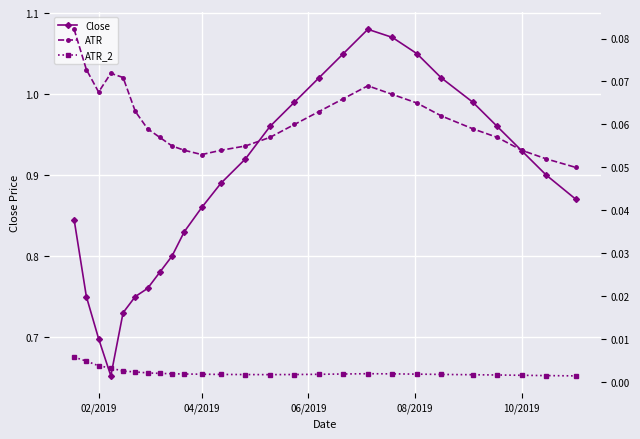

True or false: Close and ATR cross at least once.

False